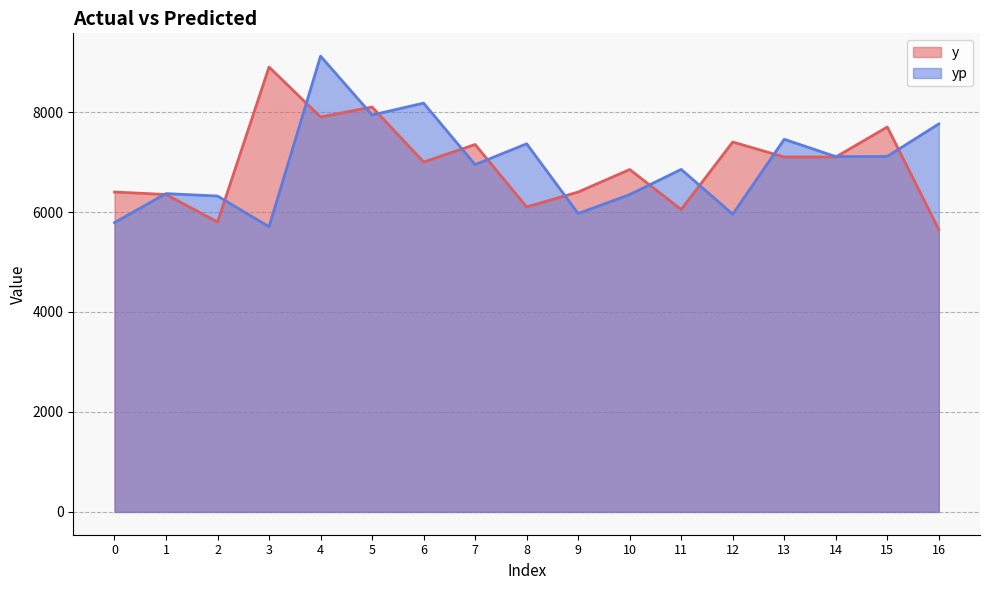

List the series in order of their overall mean, lowest first.

y, yp